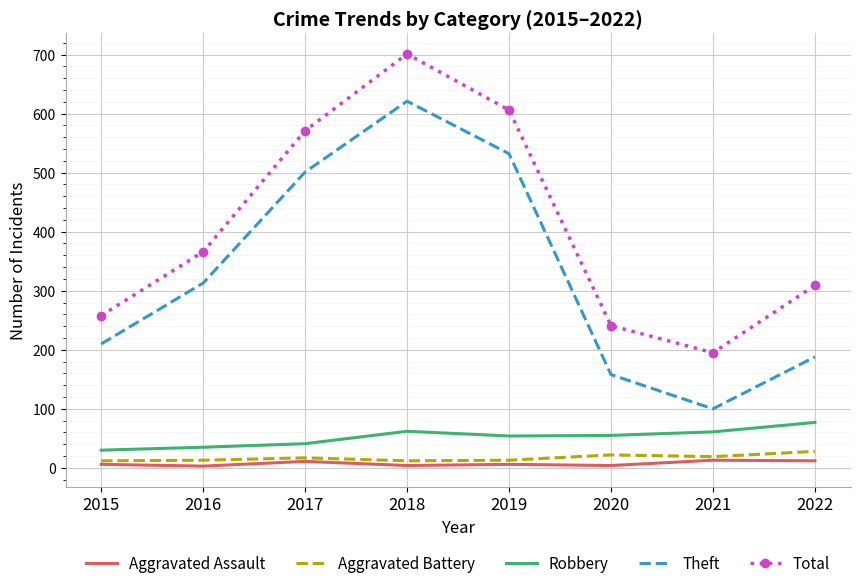

True or false: Aggravated Battery and Total intersect in this chart.

False